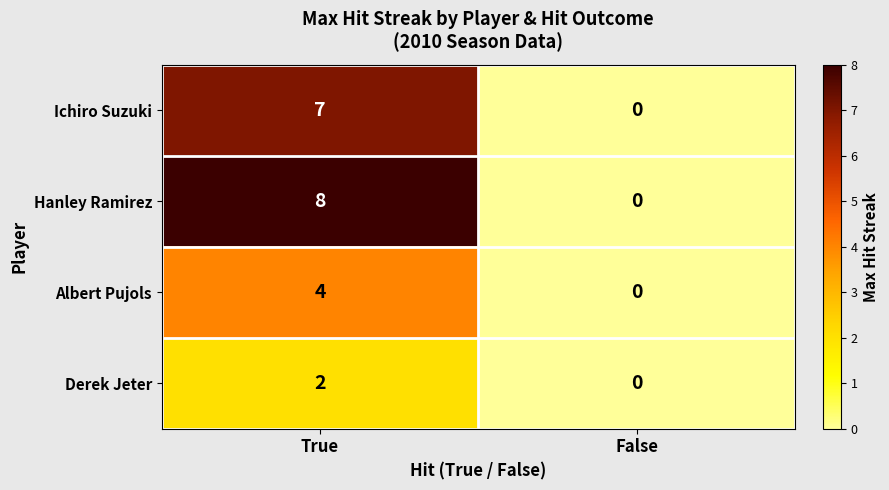

Reading left to right, list all the values displayed in this chart.

Ichiro Suzuki: True=7	False=0
Hanley Ramirez: True=8	False=0
Albert Pujols: True=4	False=0
Derek Jeter: True=2	False=0